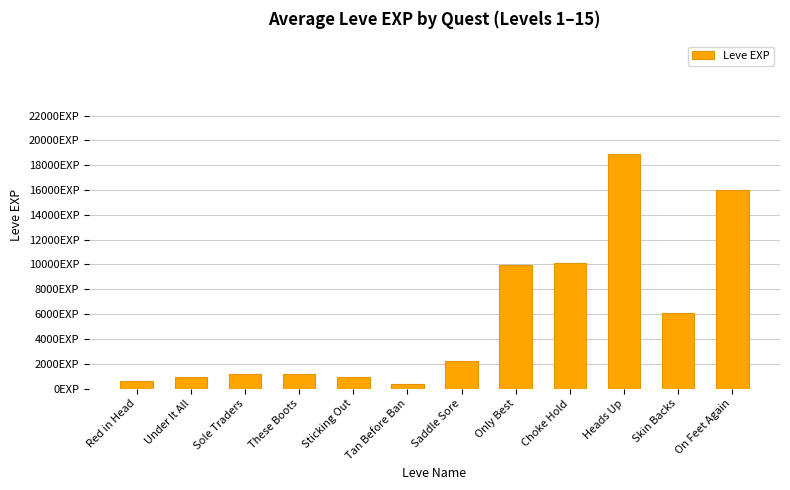

Does the chart contain stacked bars?

No